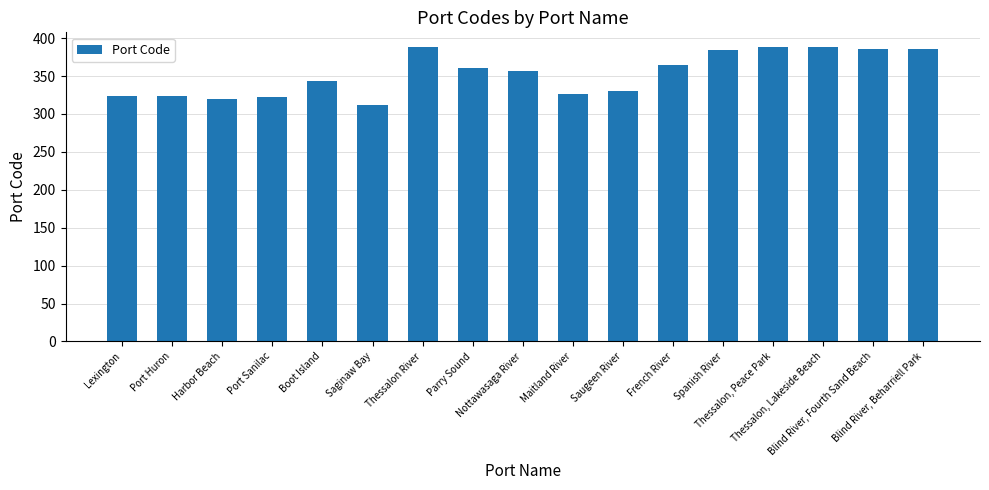

What position from the right is Blind River, Fourth Sand Beach?

2